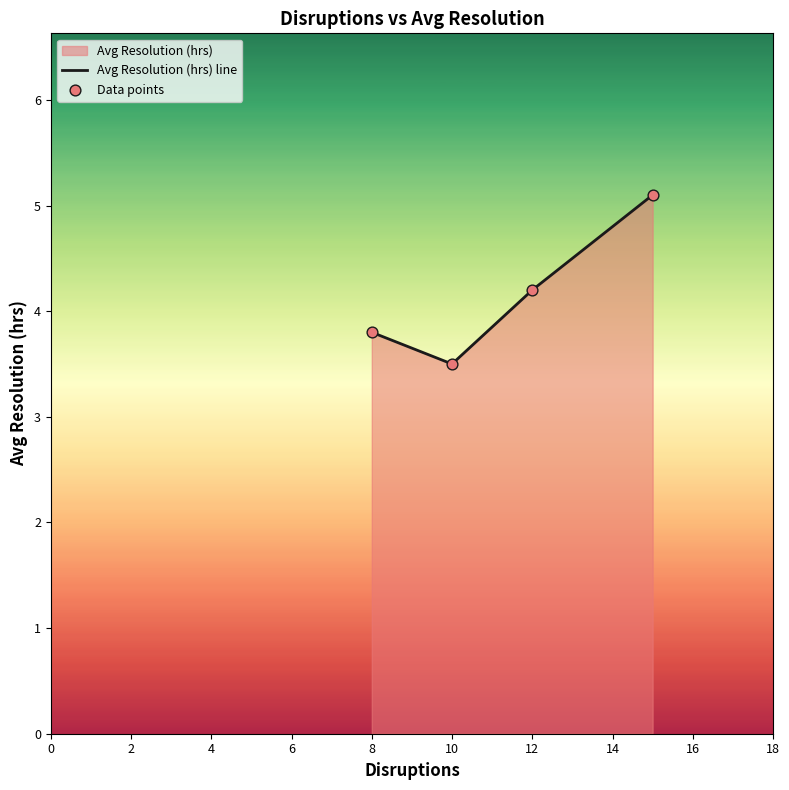

At how many categories does at least one series exceed 4?

2